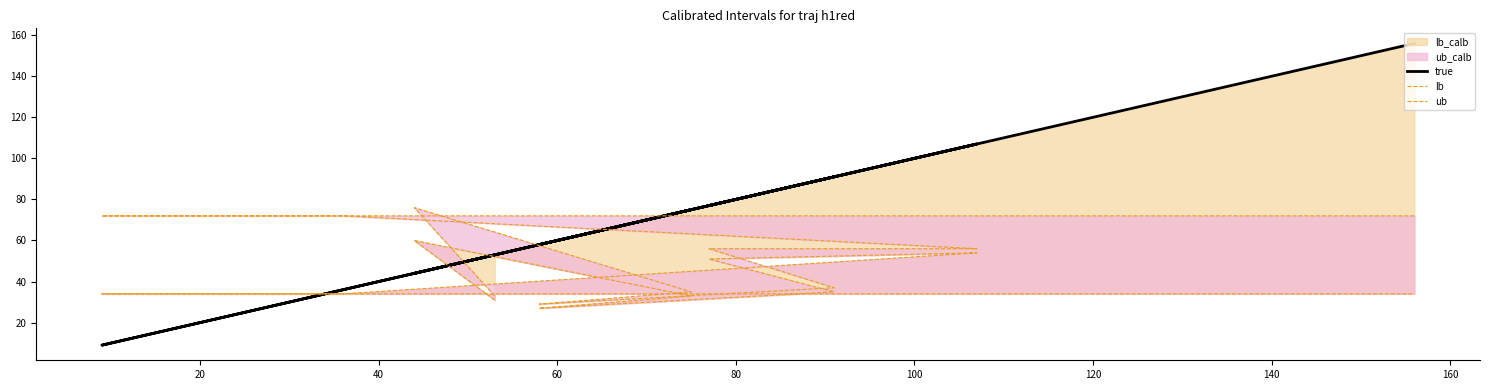

What is the minimum value for ub?

29